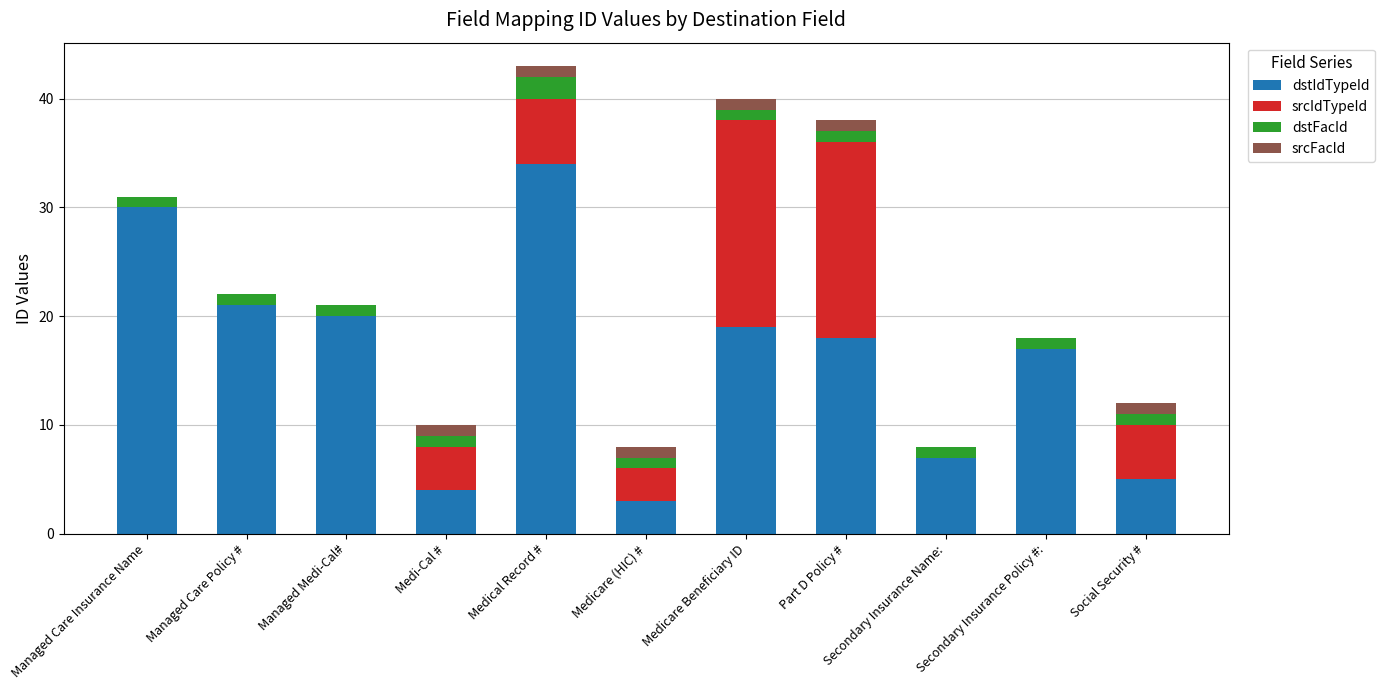

What is the total value across all series at Part D Policy #?

38